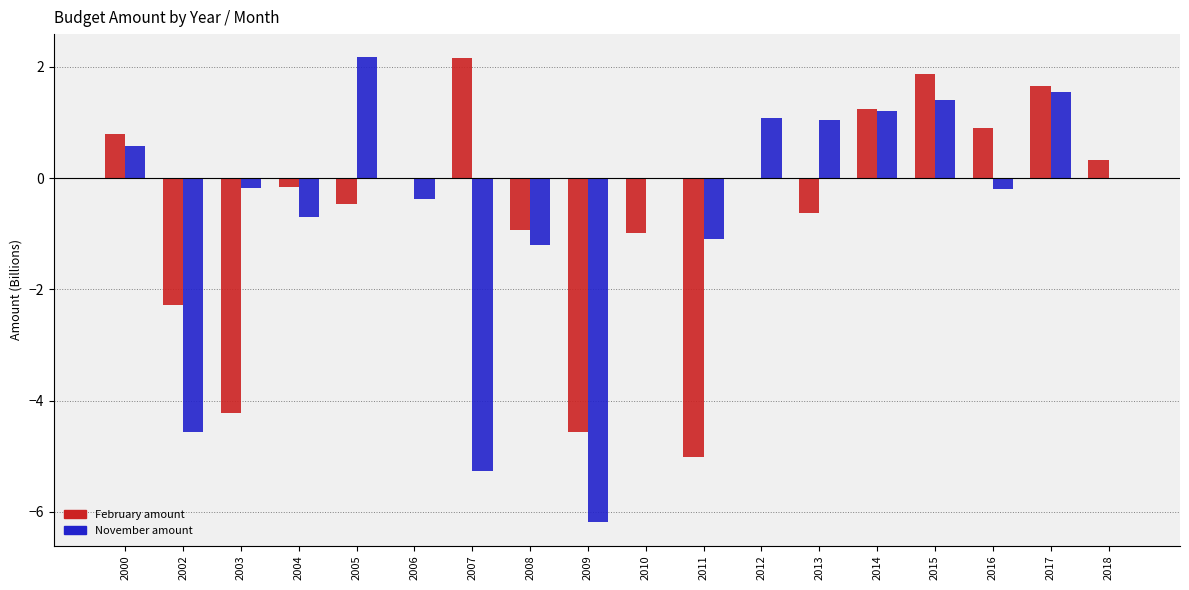

What is the greatest value displayed?

2.2